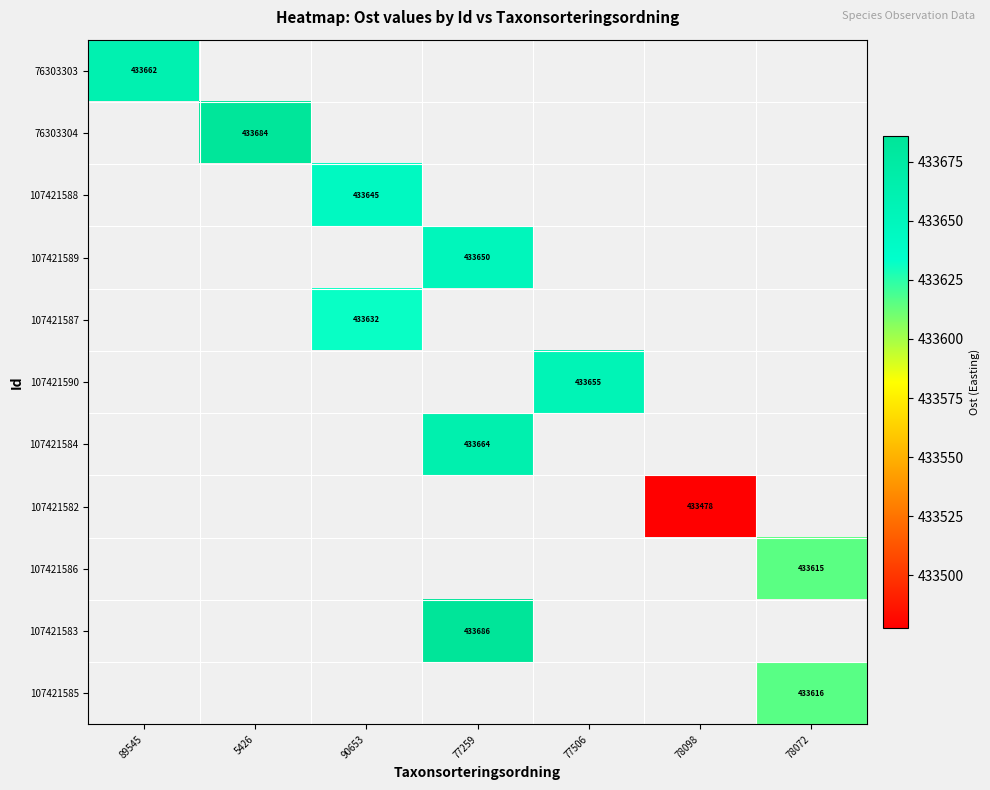

Which label corresponds to the largest value in the chart?

77259